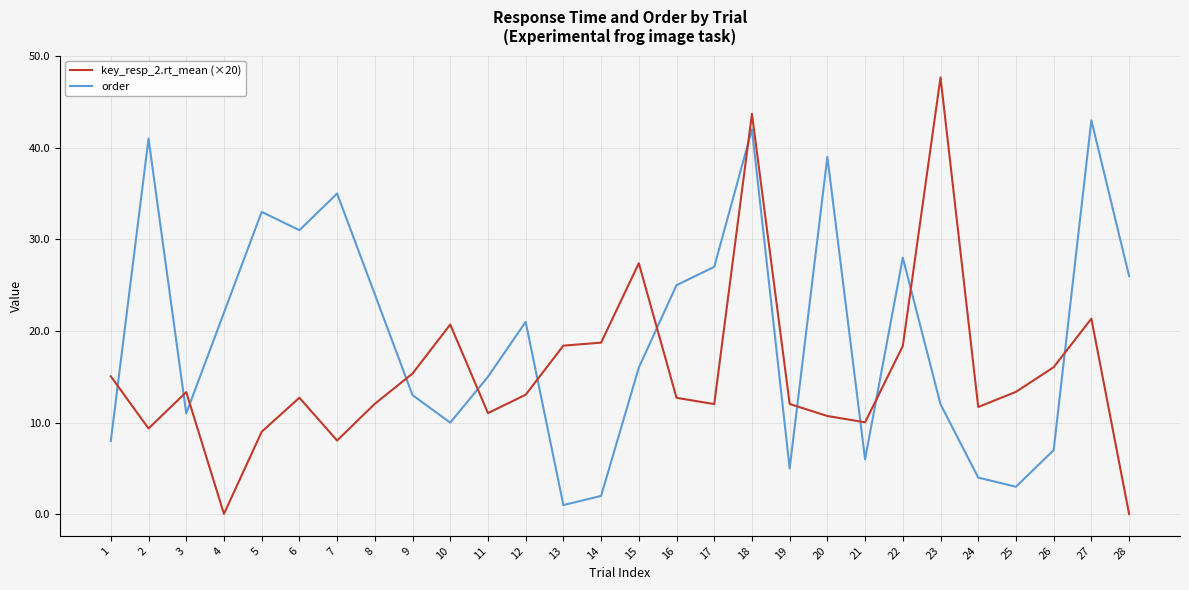

True or false: order has a value of 16.0 at 15.

True